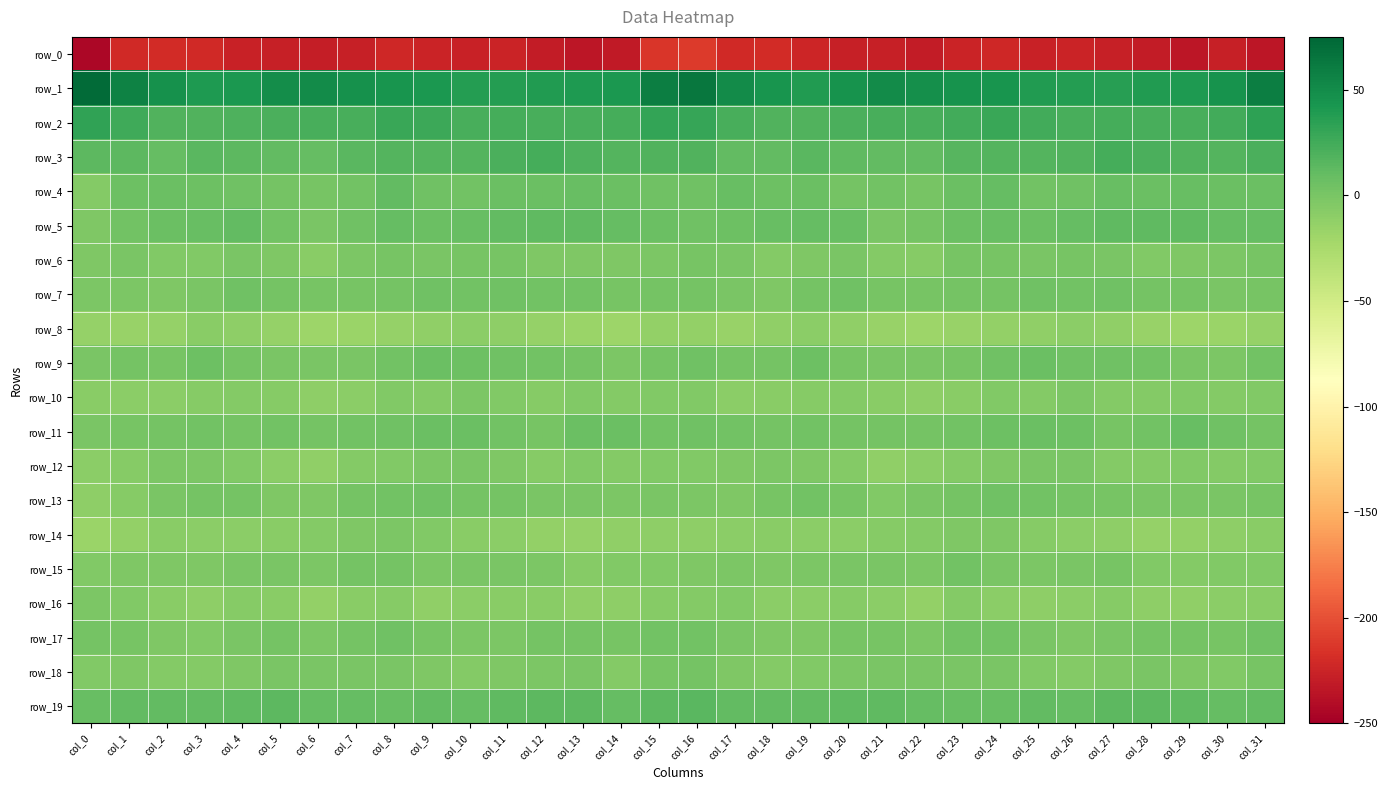

At which label does row_4 reach its minimum?

col_0